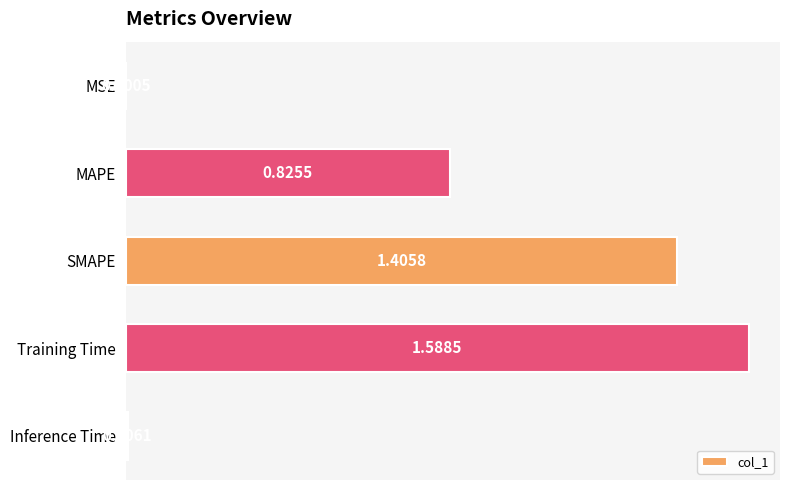

How many series are shown in this chart?

1